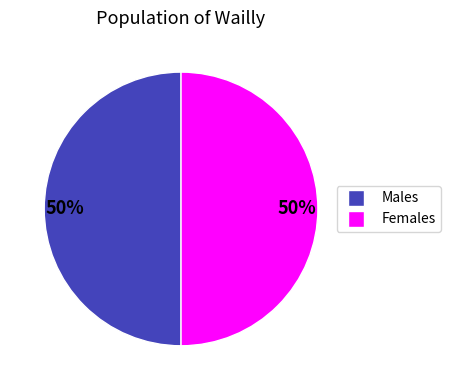

Is there any slice that represents more than half of the pie?

No